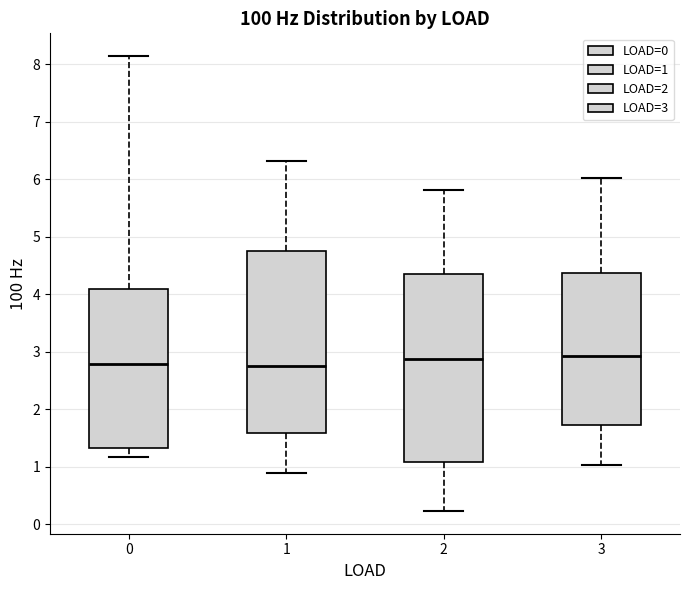

Reading left to right, transcribe this box plot: for each box, give where its median line is, the range the box spans, and where its two whiskers end, as read against the y-axis. The values are not printed on the chart, so give them approximately, as read against the axis.

0: median 2.8, box 1.3 to 4.1, whiskers 1.2 to 8.1
1: median 2.7, box 1.6 to 4.8, whiskers 0.9 to 6.3
2: median 2.9, box 1.1 to 4.4, whiskers 0.2 to 5.8
3: median 2.9, box 1.7 to 4.4, whiskers 1.0 to 6.0